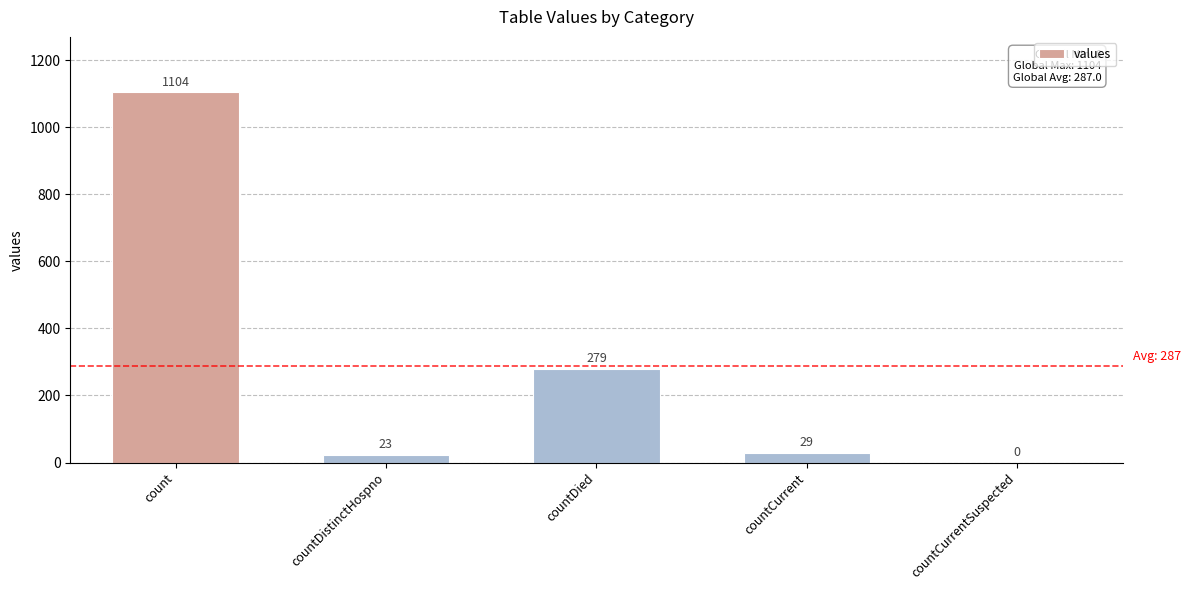

At which label is the value closest to 552?

countDied